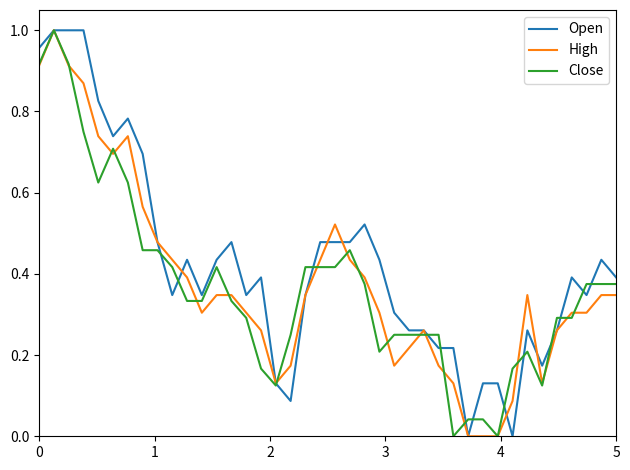

What is the greatest value displayed?

1.0